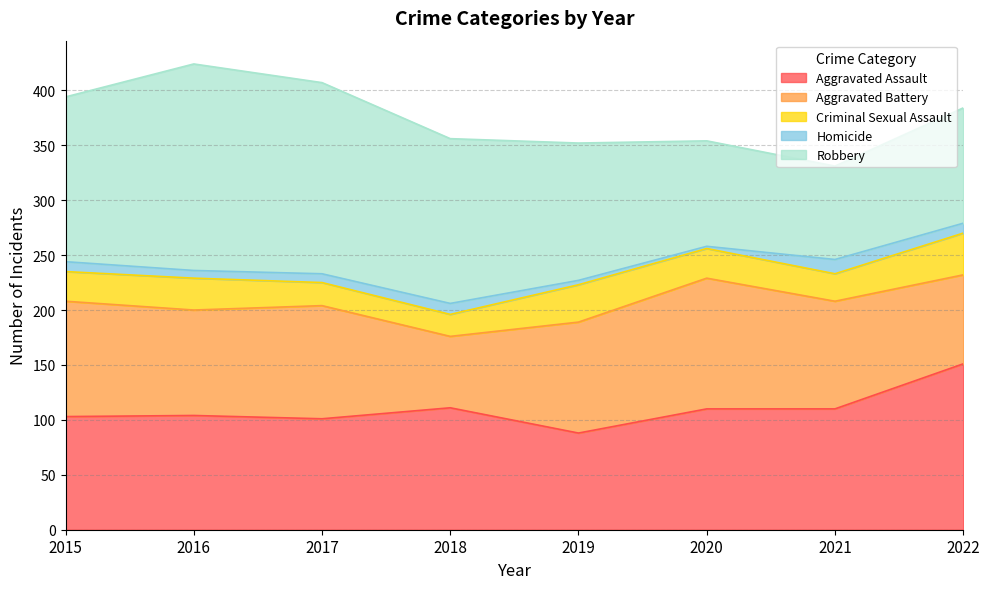

True or false: Aggravated Battery has more than 0 points higher than both neighbors.

True